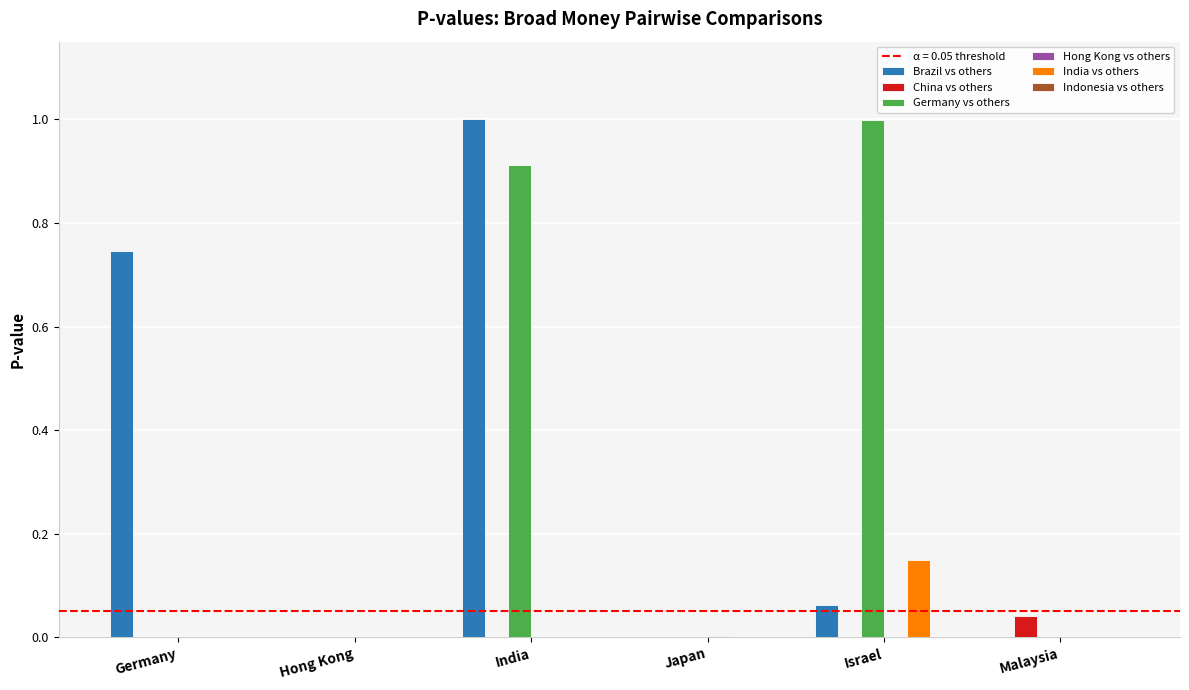

What is the total value across all series at India?

1.9